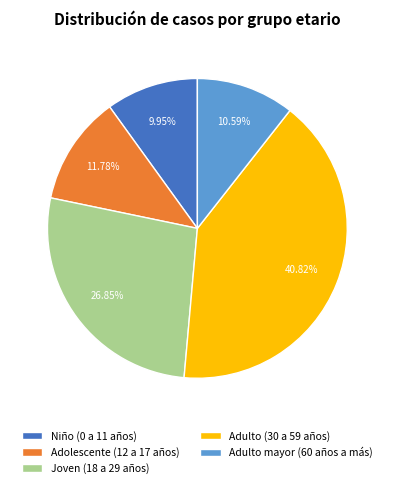

Is it true that Niño (0 a 11 años) is 10% of the pie?

True